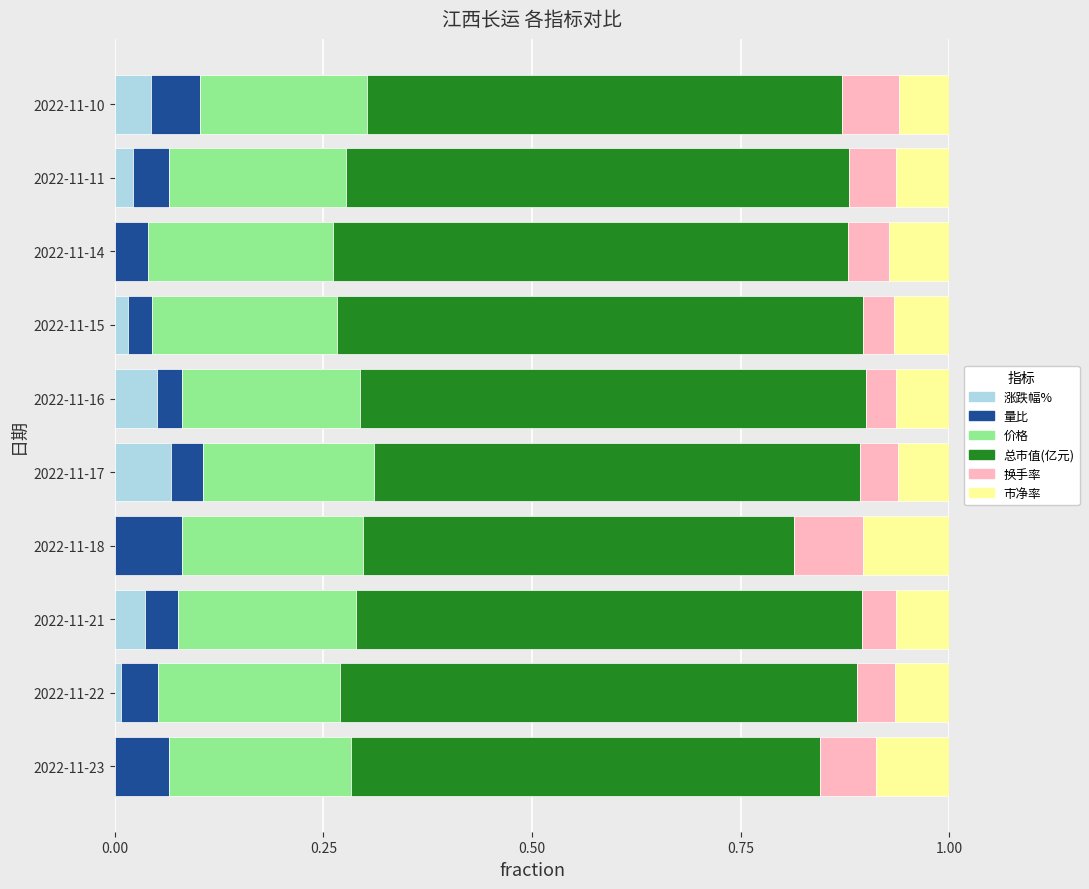

The value of 涨跌幅% at 2022-11-11 is 0.0. True or false?

True